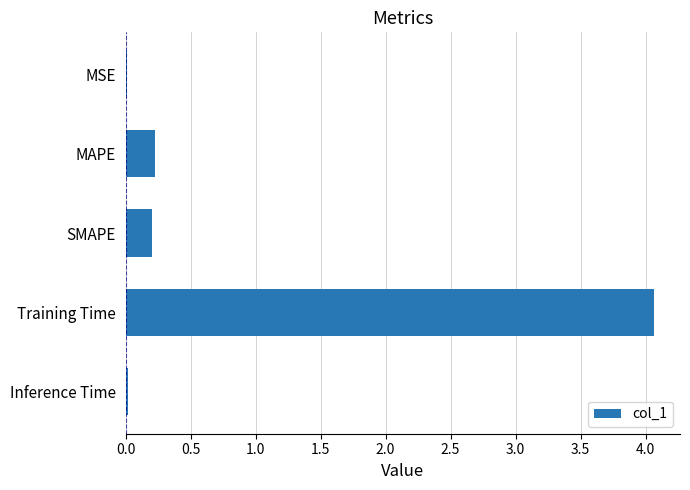

What is the sum of the values at Training Time and MAPE?

4.3